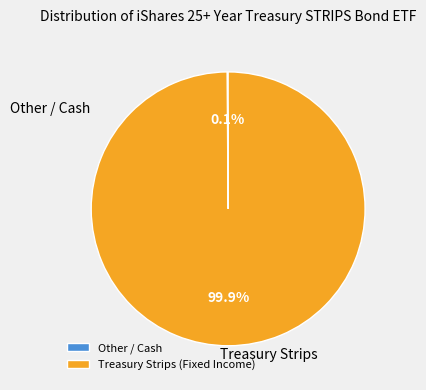

Which slice is the largest?

Treasury Strips (Fixed Income)